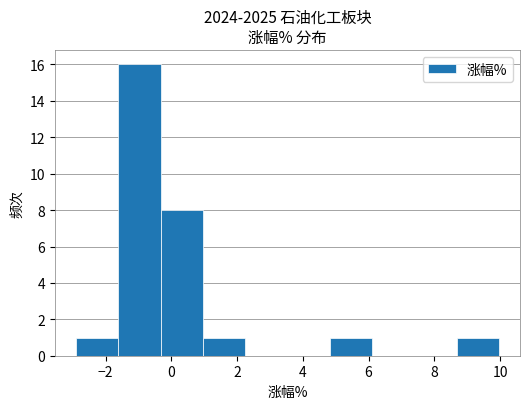

Which range on the x-axis has the tallest bar?

-1.6 to -0.4